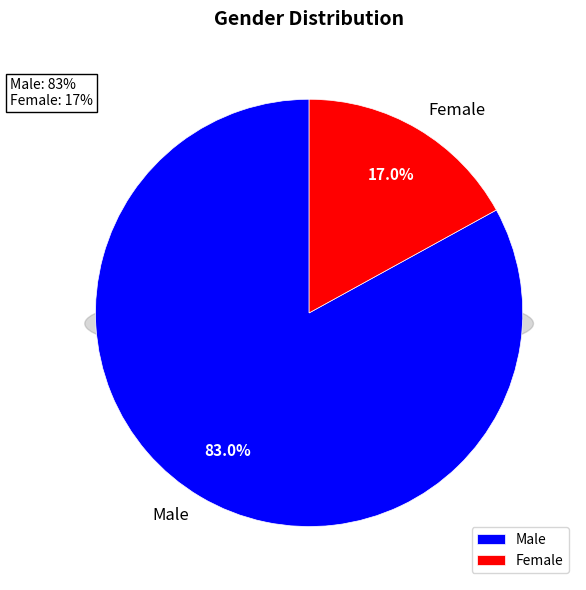

Rank the categories by value from lowest to highest.

Female, Male